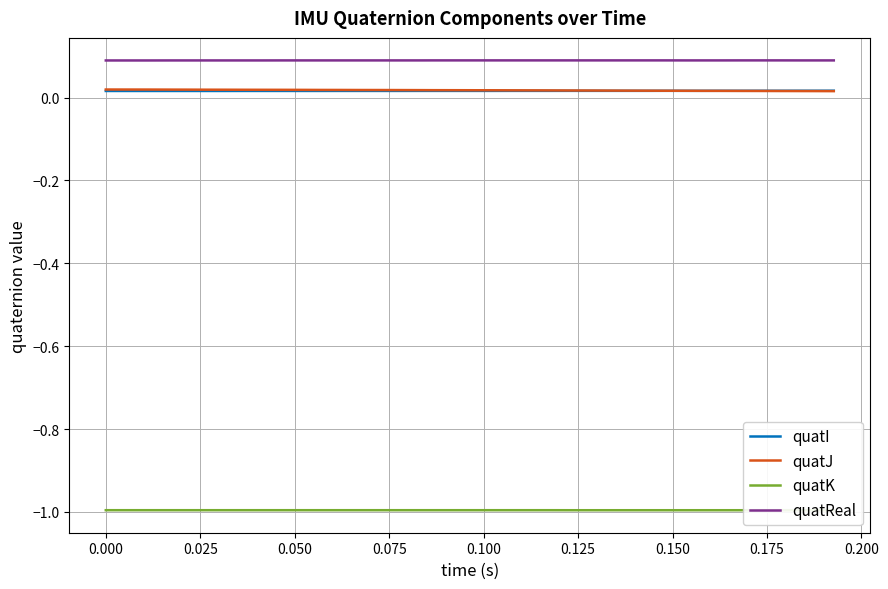

True or false: quatI has more than 1 interior local peaks.

False